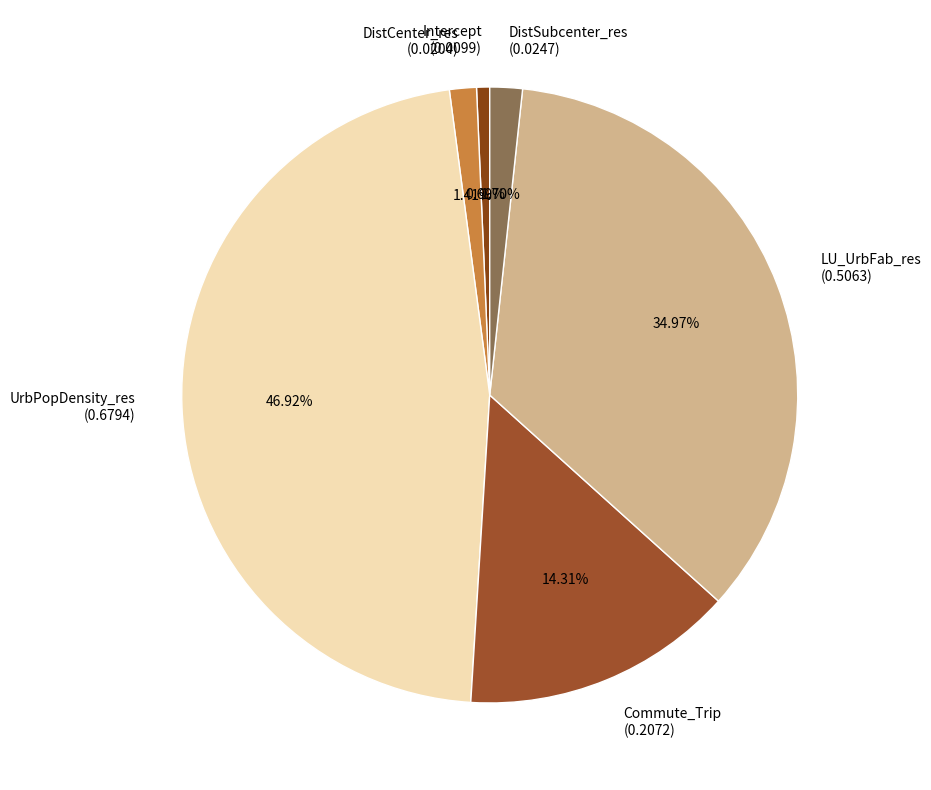

To the nearest percent, what percentage of the pie is UrbPopDensity_res?

47%